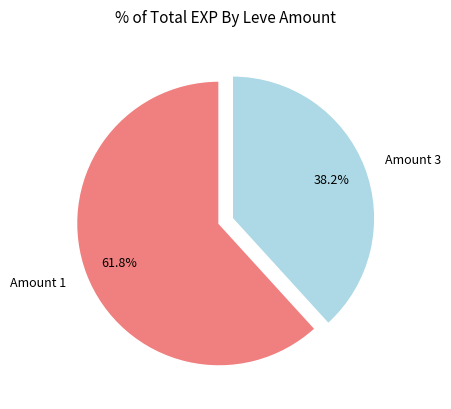

Rank the categories by value from lowest to highest.

Amount 3, Amount 1